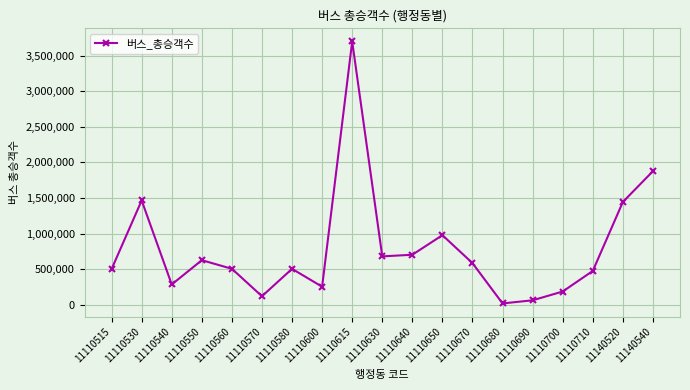

Is it true that the value at 11110570 is 118212?

True